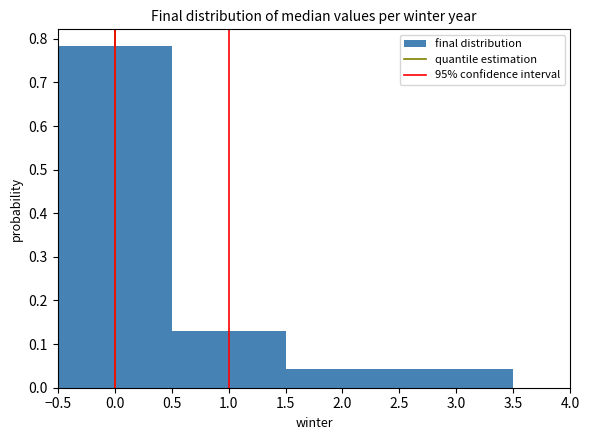

How tall is the bar that spans 2.5 to 3.5 on the x-axis? The values are not printed on the chart, so give them approximately, as read against the axis.

0.04